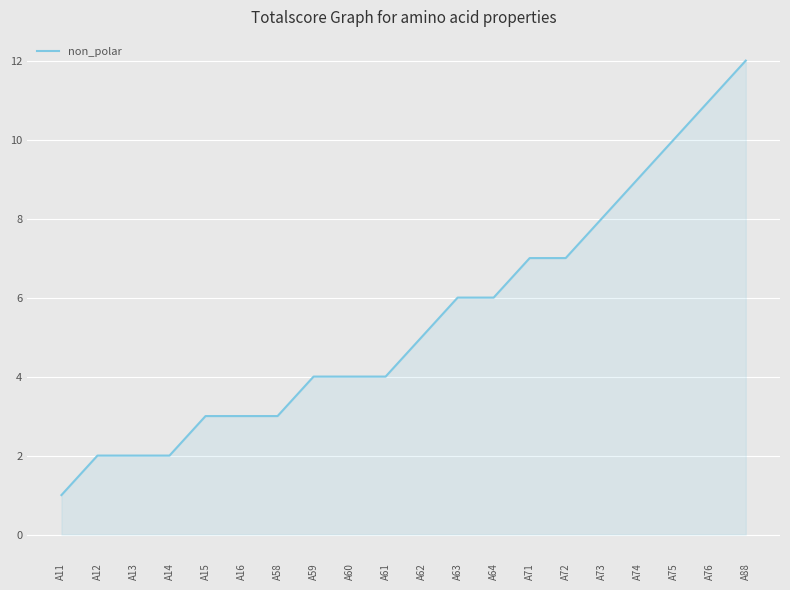

What is the maximum value shown in the chart?

12